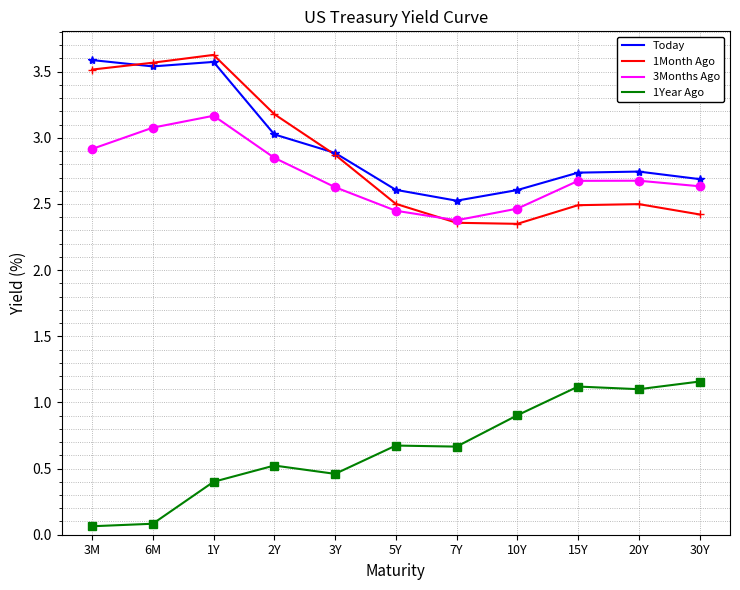

What is the label of the 11th point from the right?

3M